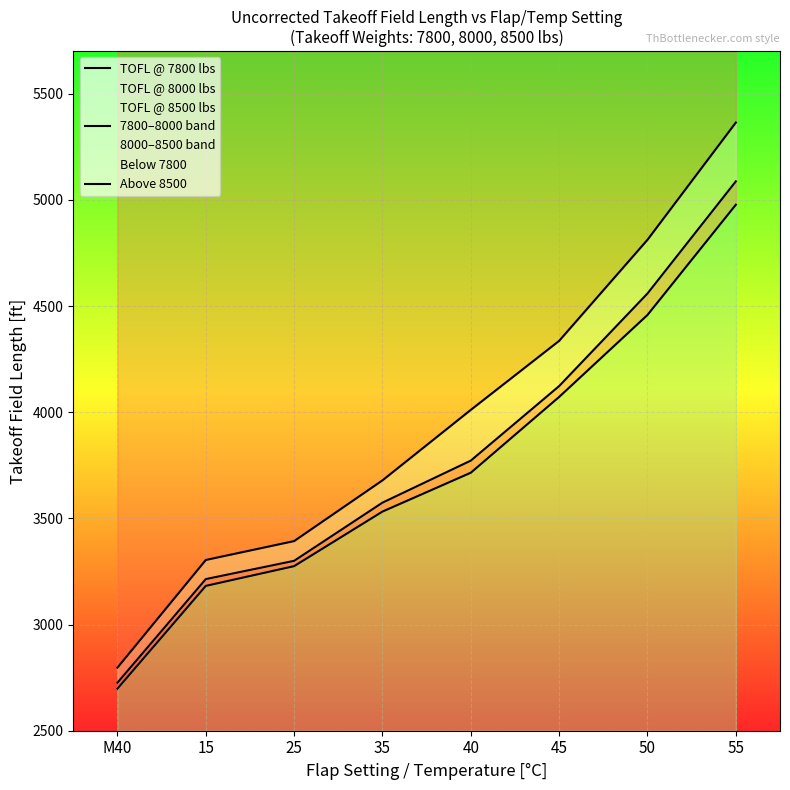

What is the total value across all series at 15?

9700